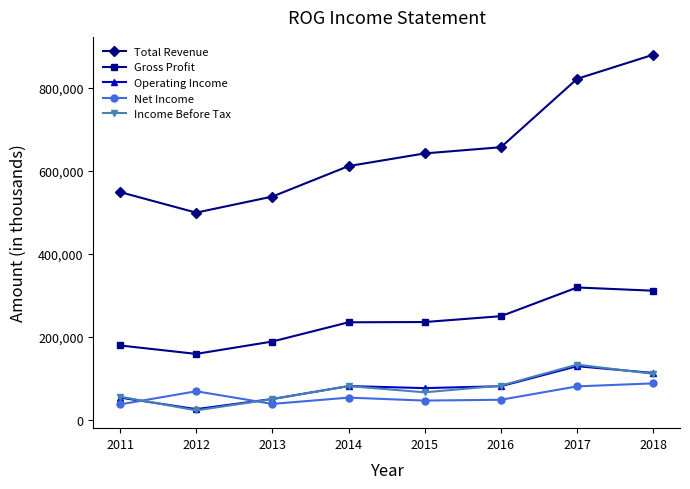

At which category does the chart reach its minimum across all series?

2012